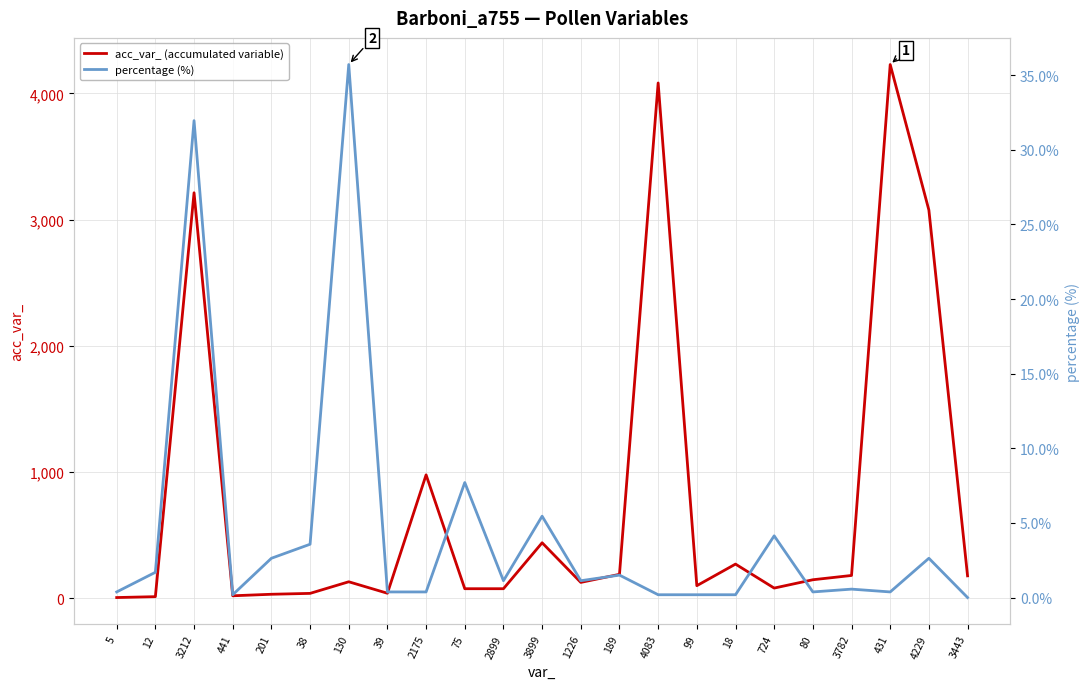

How many distinct data groups are displayed?

2